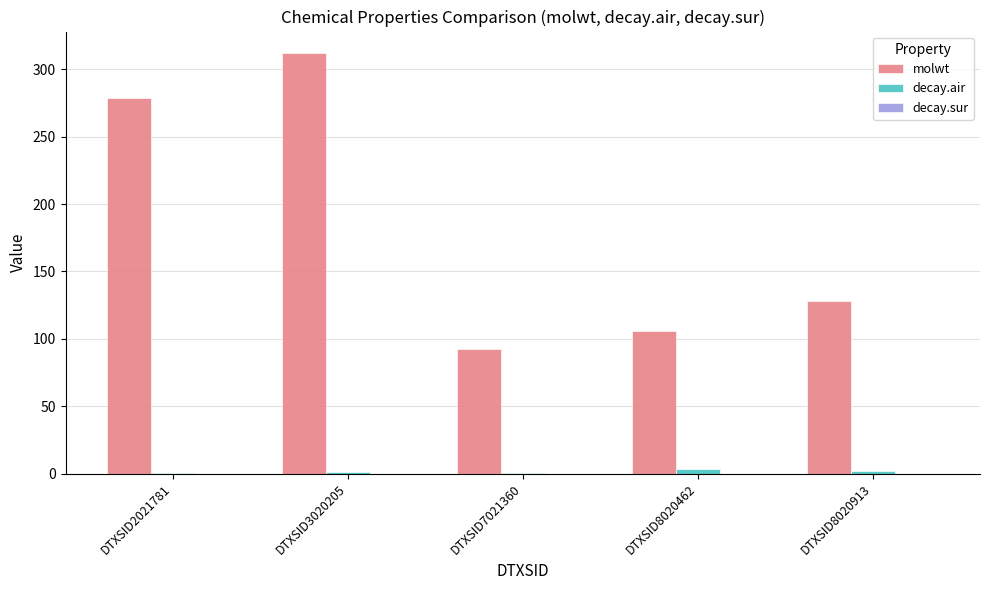

Which series changed the most between DTXSID2021781 and DTXSID7021360?

molwt